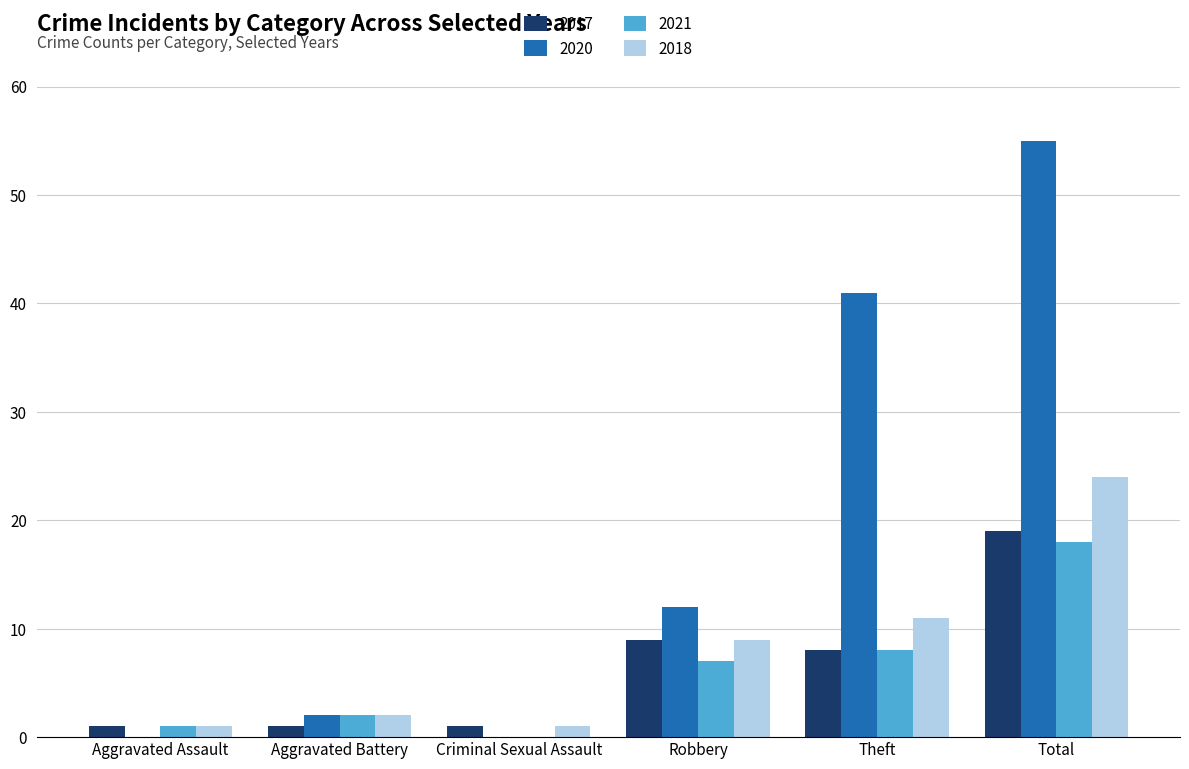

Between Robbery and Total, which series saw the biggest shift?

2020